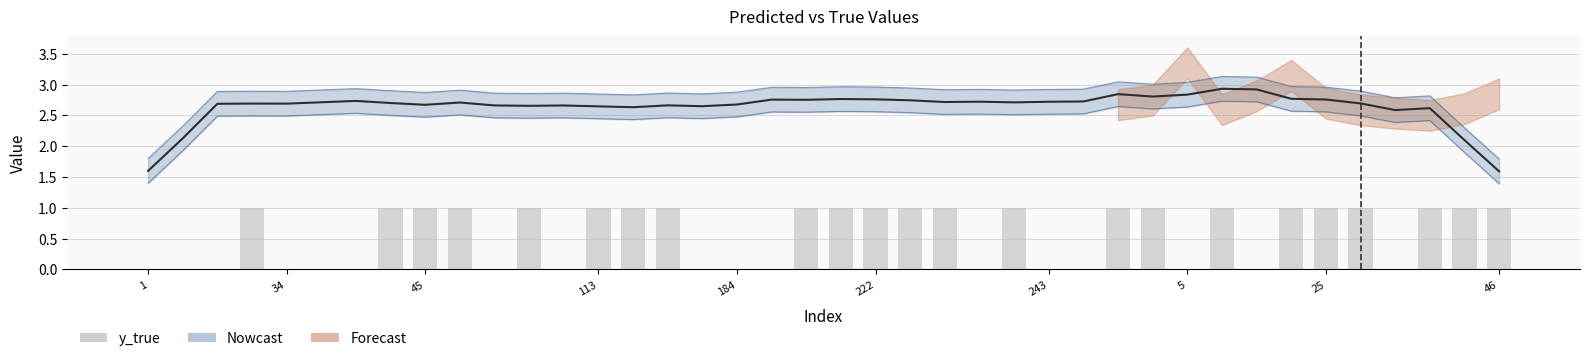

What is the difference between the maximum and minimum values in the Lower bound series?

1.3